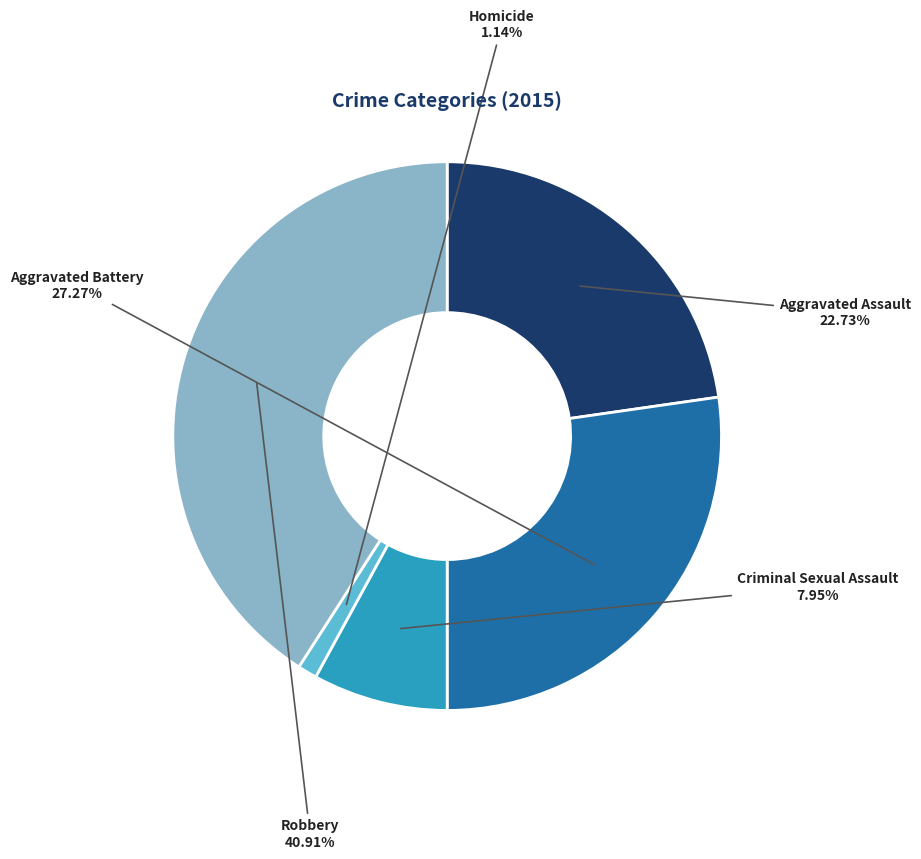

Which has a higher value, Criminal Sexual Assault or Aggravated Assault?

Aggravated Assault